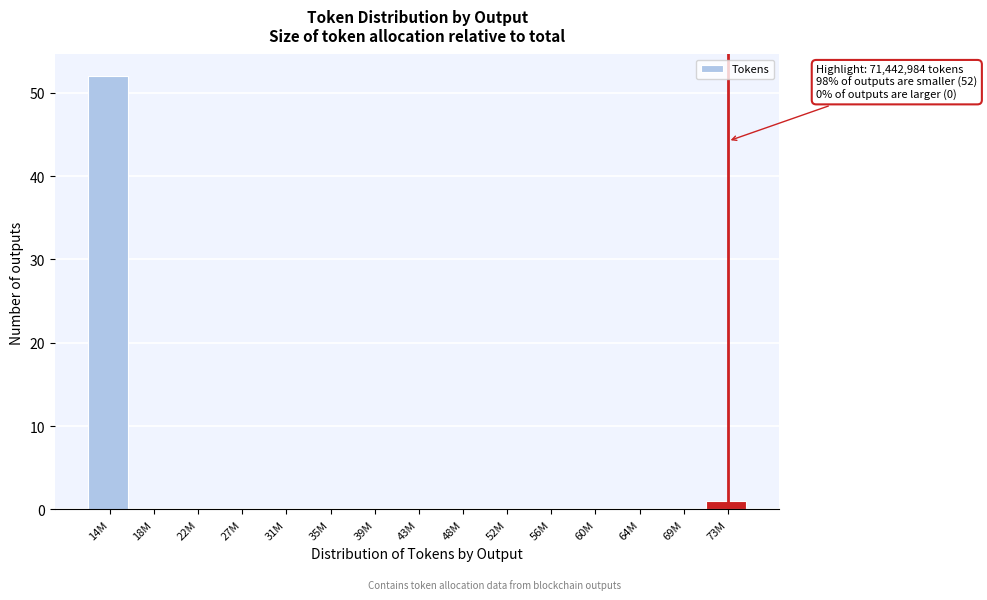

Reading left to right, what are all the values shown in this chart?

14M=52	18M=0	22M=0	27M=0	31M=0	35M=0	39M=0	43M=0	48M=0	52M=0	56M=0	60M=0	64M=0	69M=0	73M=1